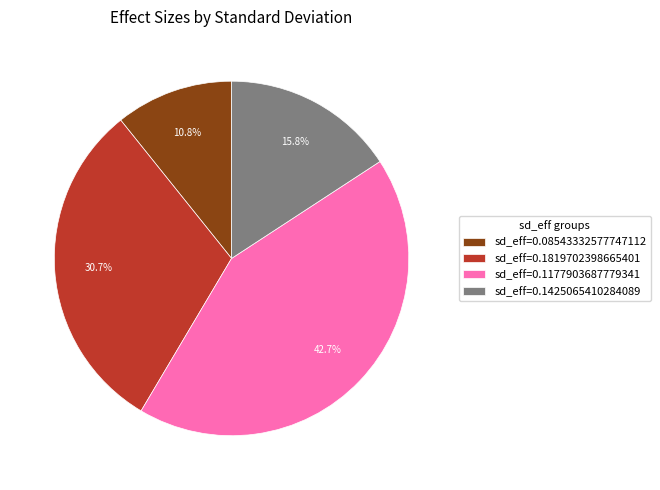

Which slice is the largest?

sd_eff=0.1177903687779341